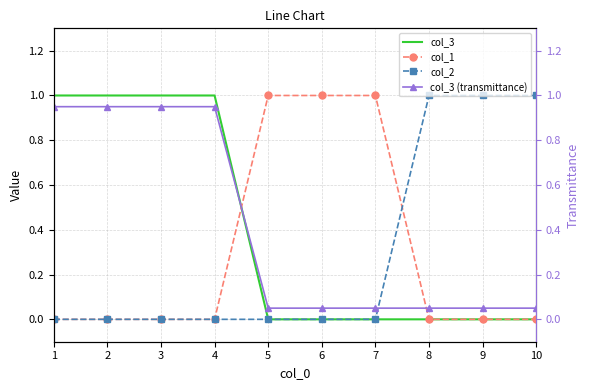

Which category has the lowest value in the col_1 series?

1